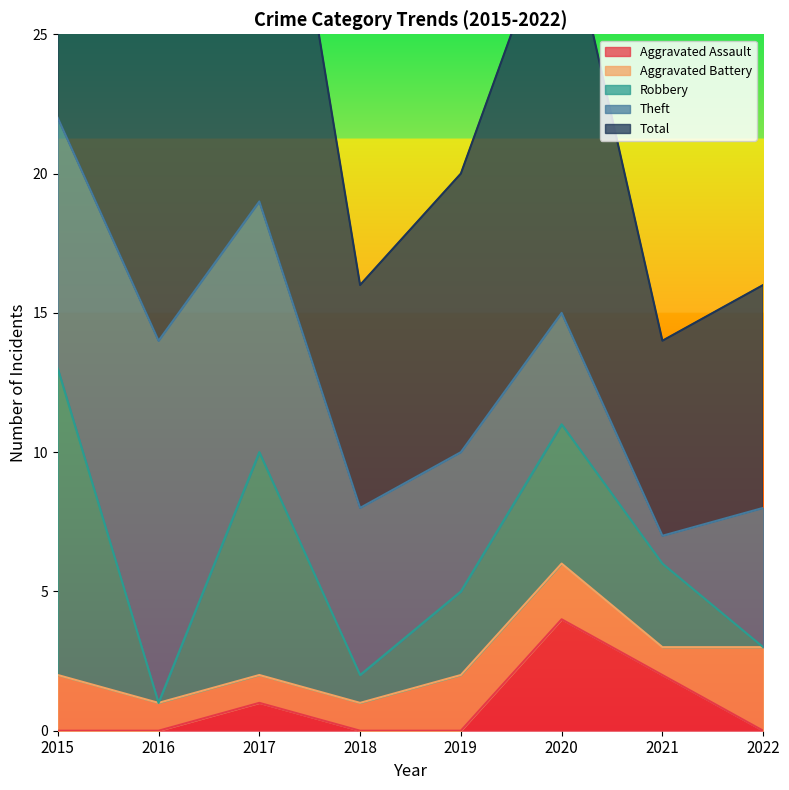

In Total, how many points are lower than both neighbors (excluding endpoints)?

3